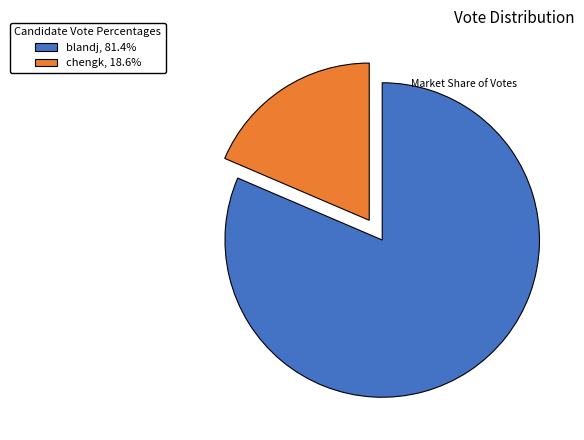

What is the majority slice?

blandj